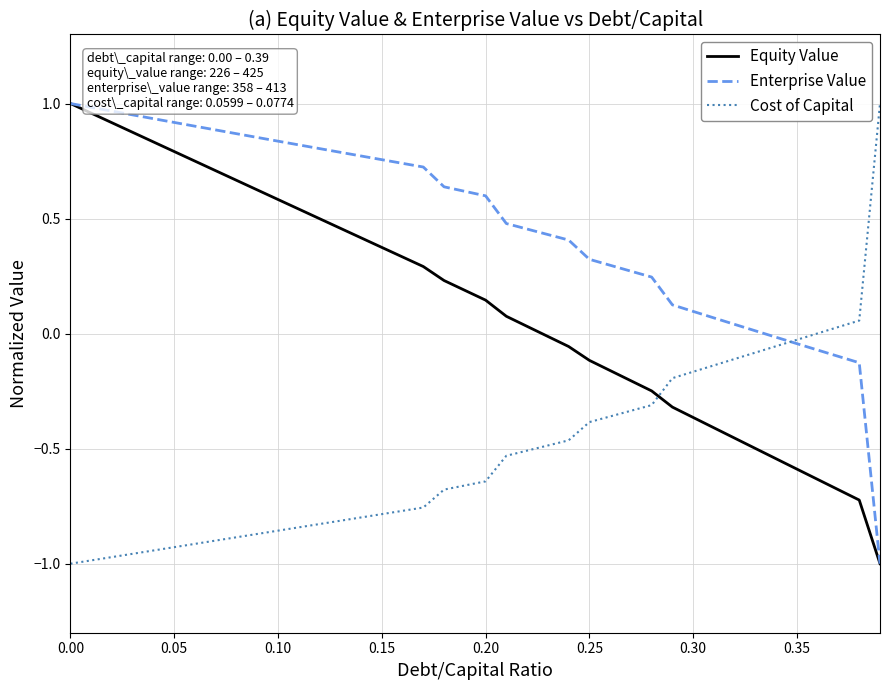

Rank the series by their average value, from lowest to highest.

Cost of Capital, Equity Value, Enterprise Value